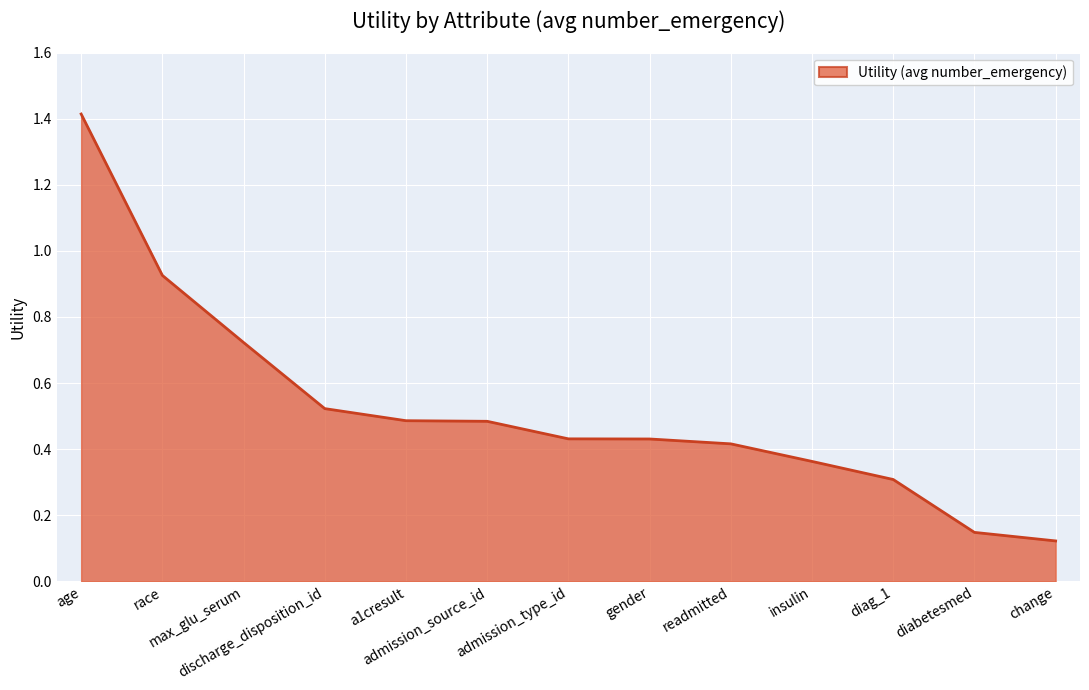

What is the change in value from race to insulin?

-0.6